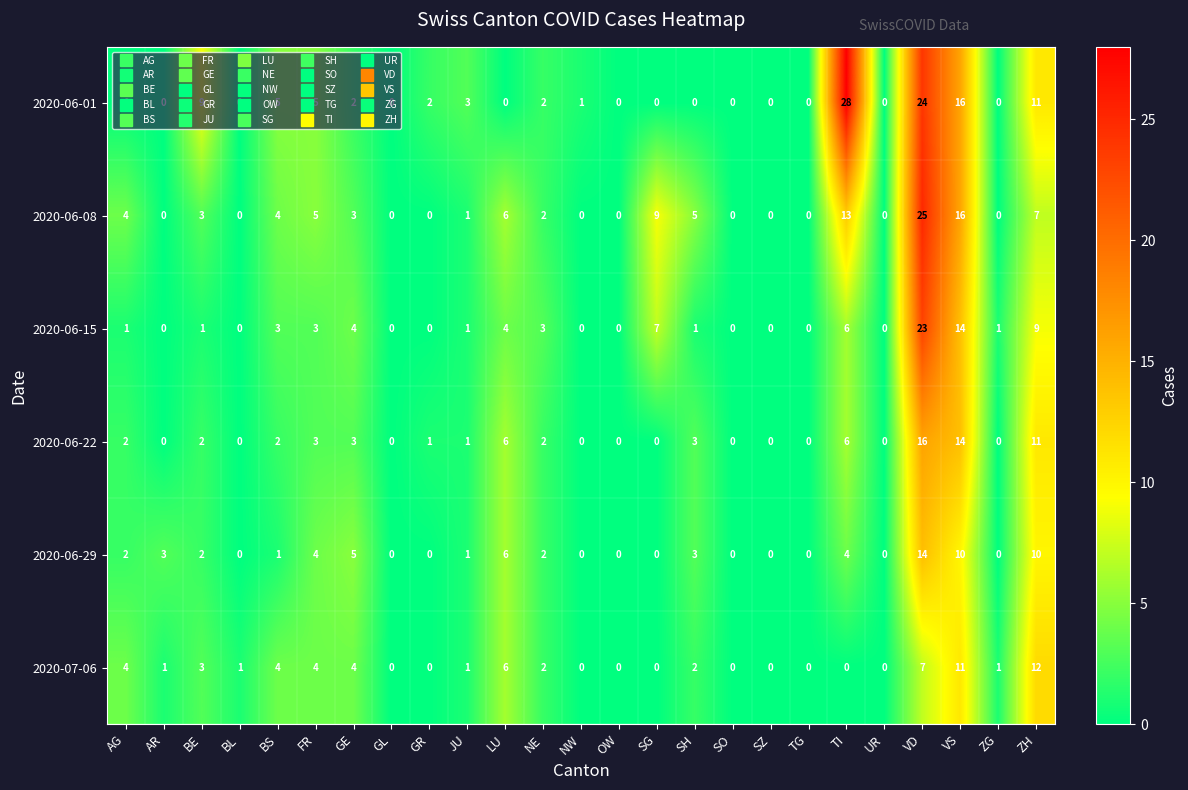

Rank the series by their maximum value, from lowest to highest.

2020-07-06, 2020-06-29, 2020-06-22, 2020-06-15, 2020-06-08, 2020-06-01